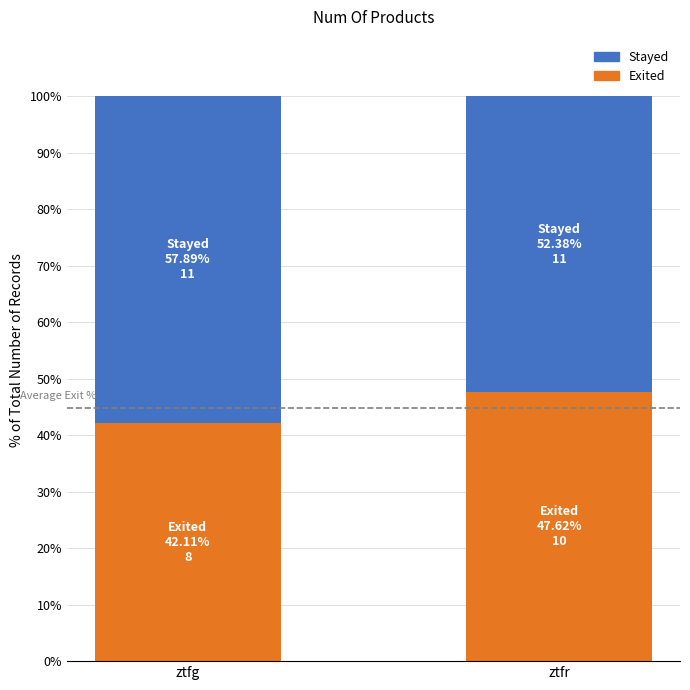

What are all the series names shown in the legend?

Stayed, Exited